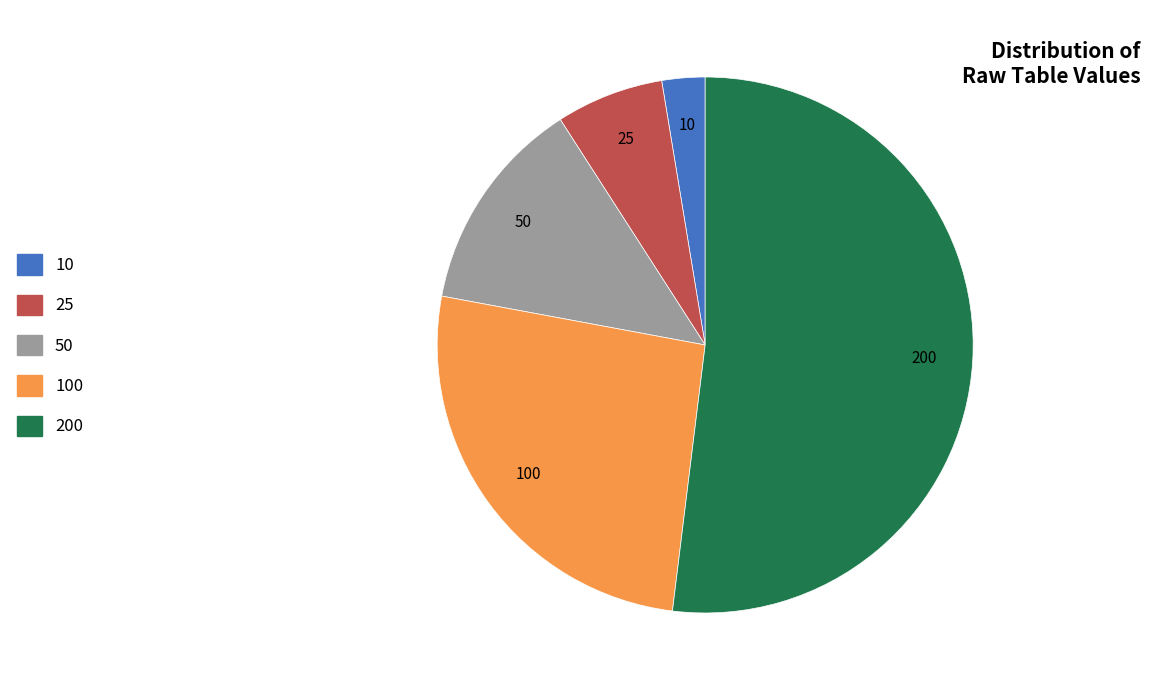

Between 50 and 100, which is larger?

100